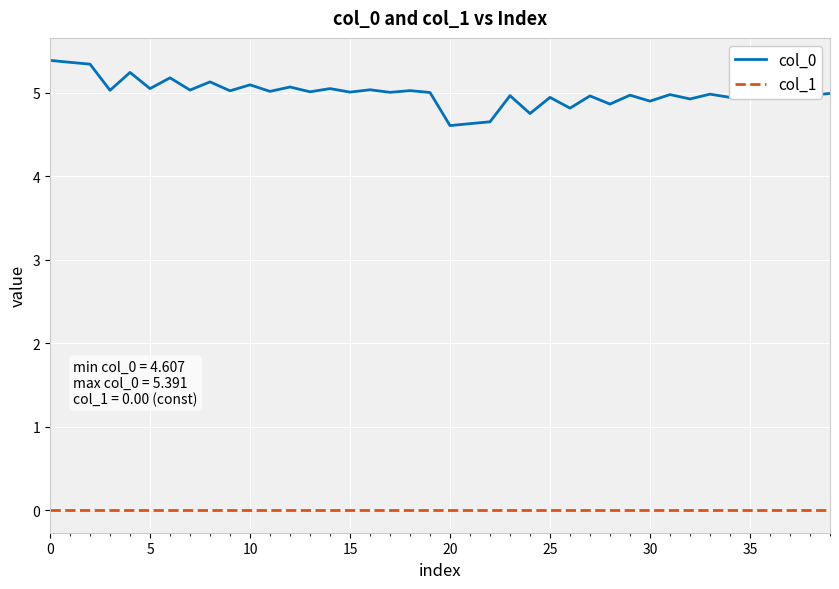

How many lines are shown in the chart?

2